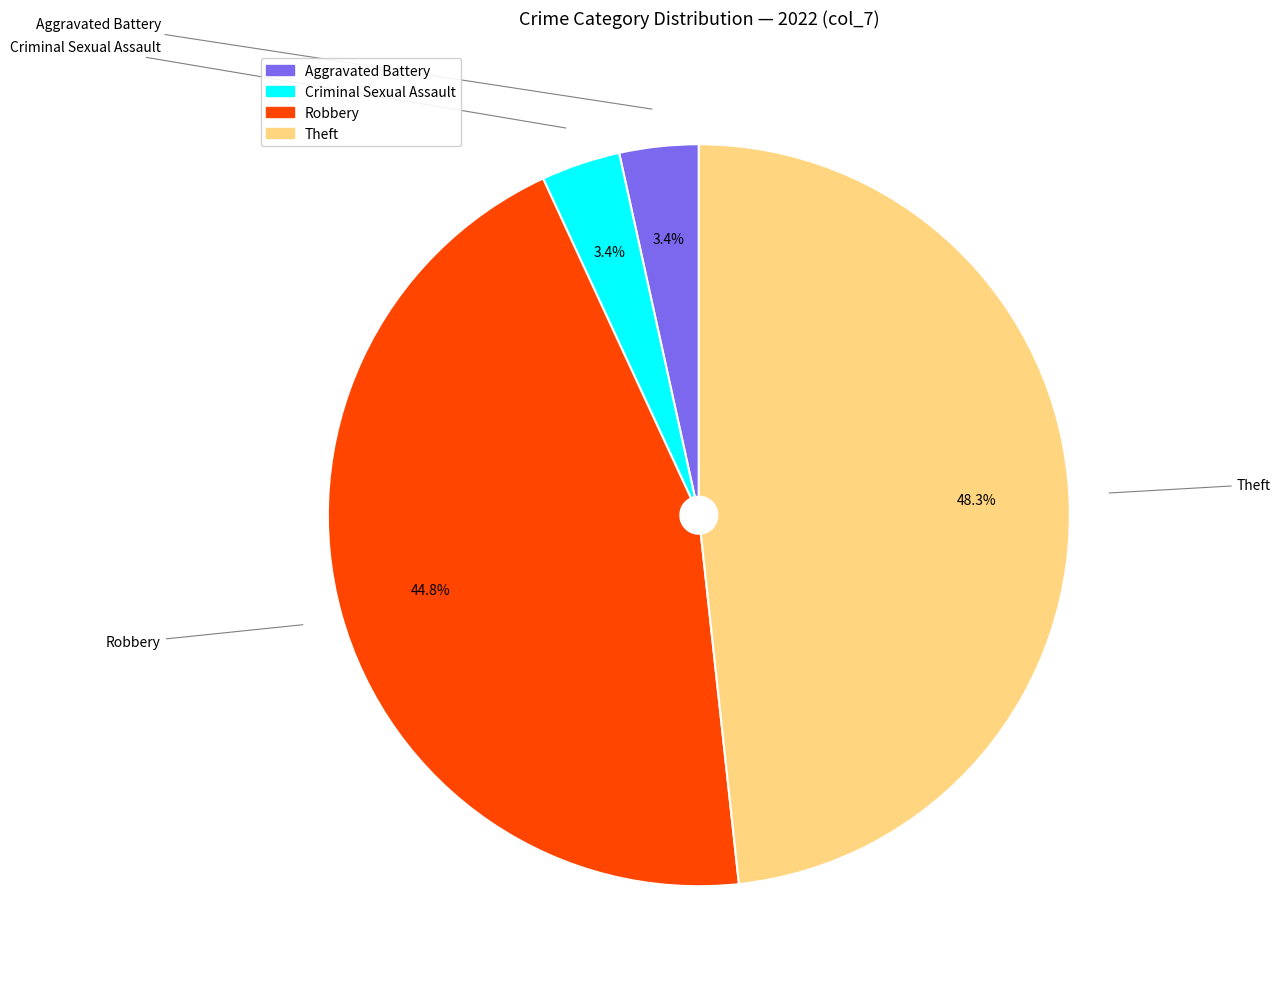

Is there any slice that represents more than half of the pie?

No